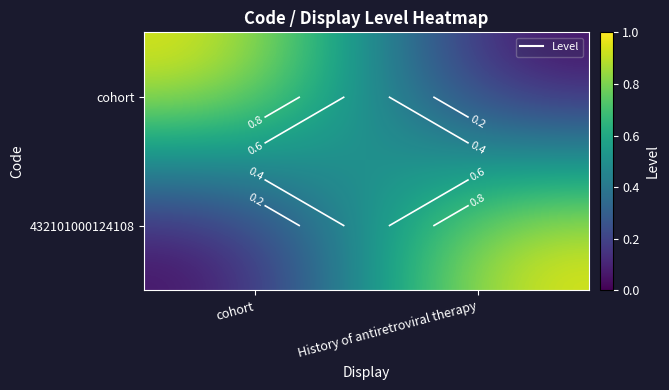

Rank the series at History of antiretroviral therapy from highest to lowest value.

432101000124108, cohort